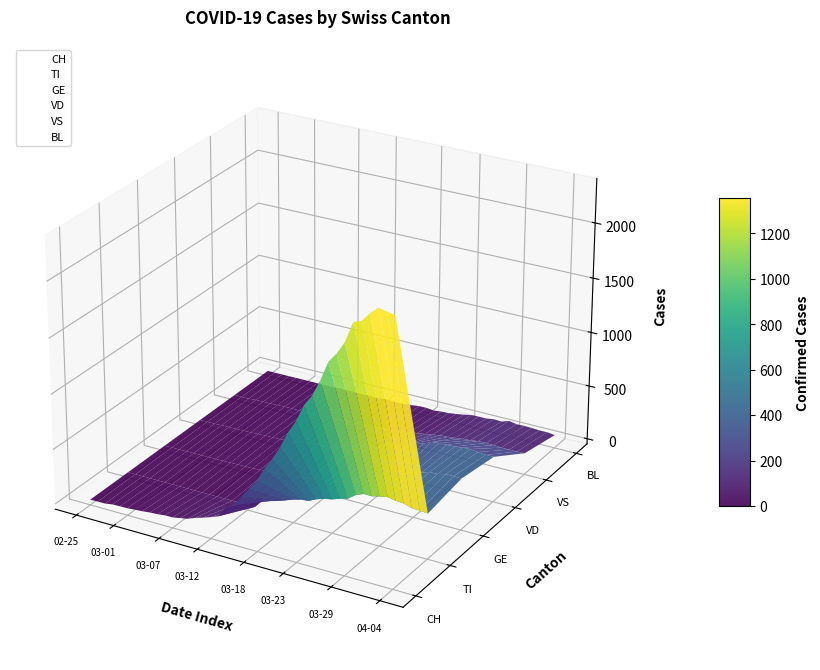

True or false: BL has a value of -0.0 at 28.

False